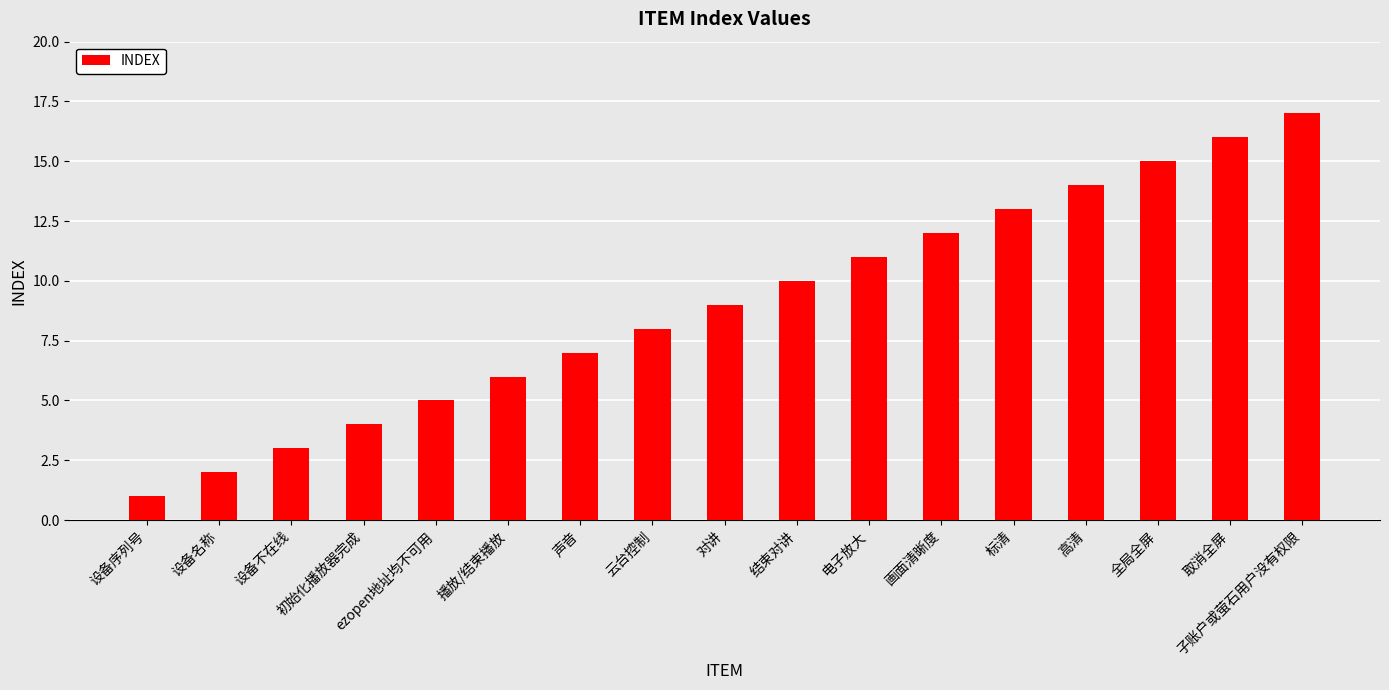

What is the average value?

9